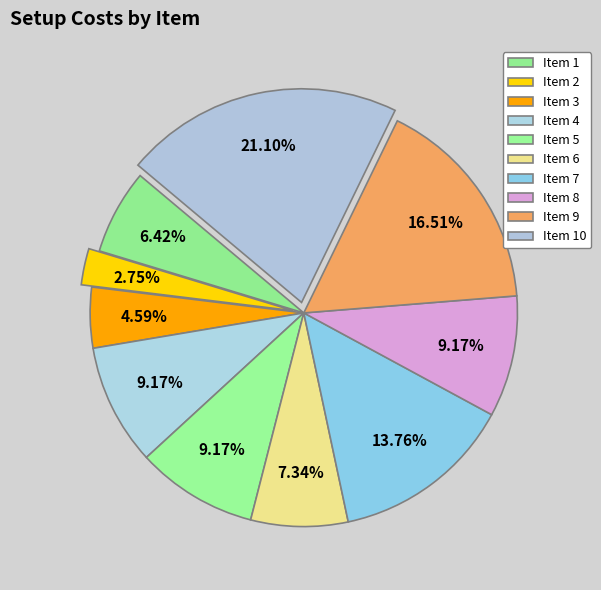

Rank the categories by value from lowest to highest.

2, 3, 1, 6, 4, 5, 8, 7, 9, 10